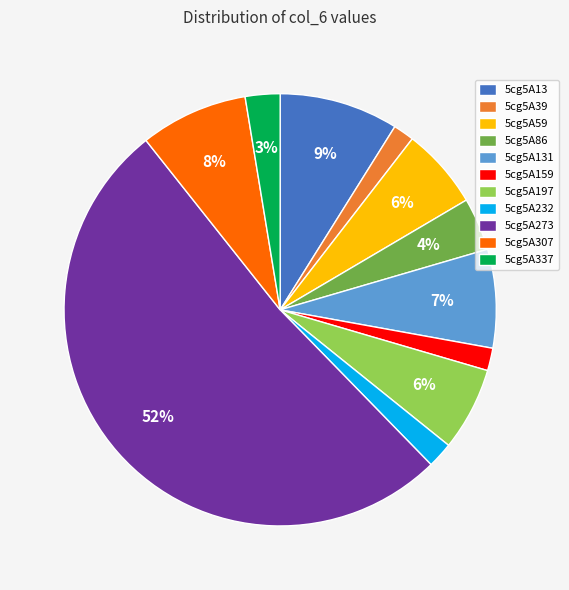

Which has a higher value, 5cg5A59 or 5cg5A337?

5cg5A59